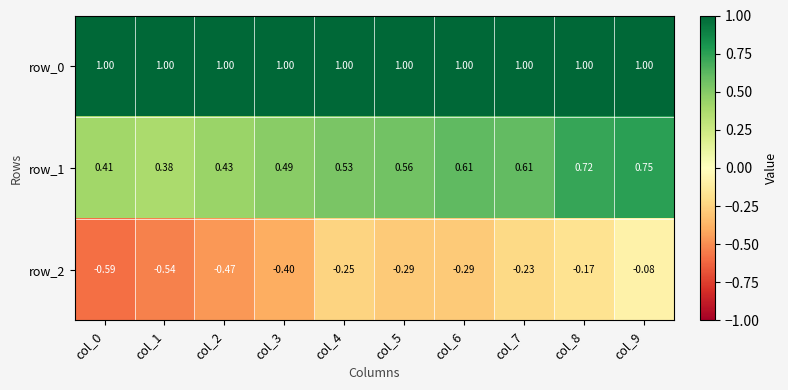

Rank the series by their maximum value, from highest to lowest.

row_0, row_1, row_2